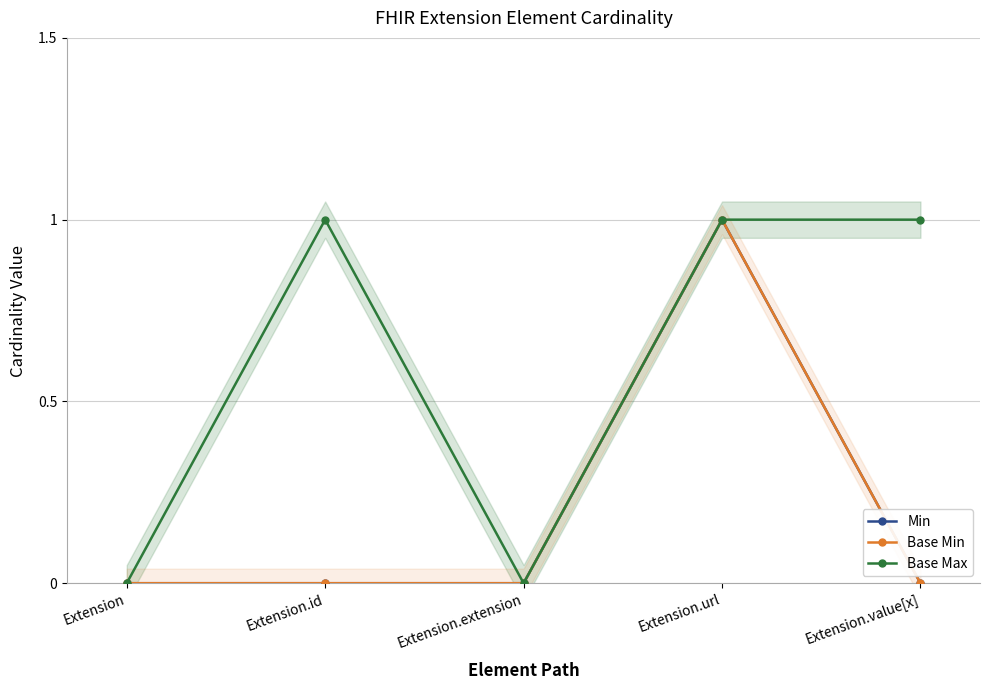

Which series has the largest range (max minus min)?

Min